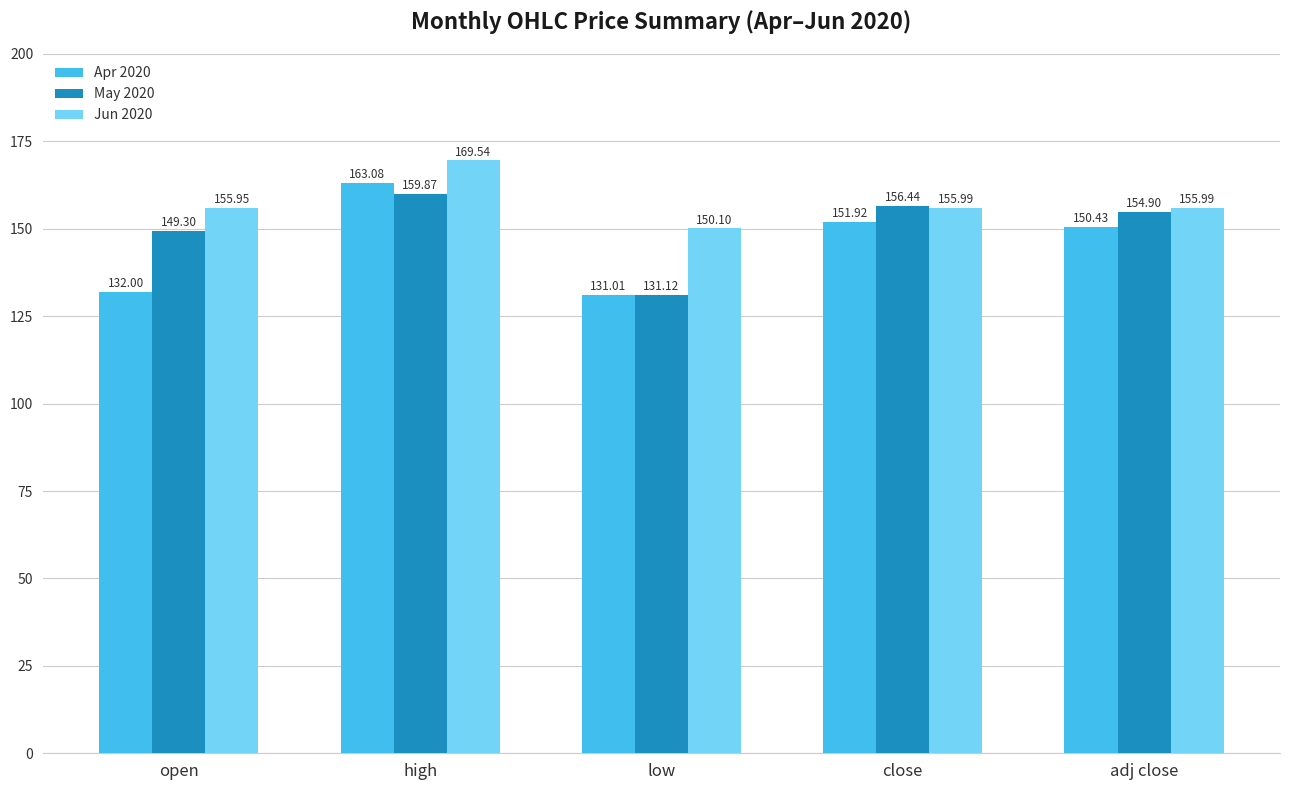

The Apr 2020 series shows 150.4 at adj close. True or false?

True